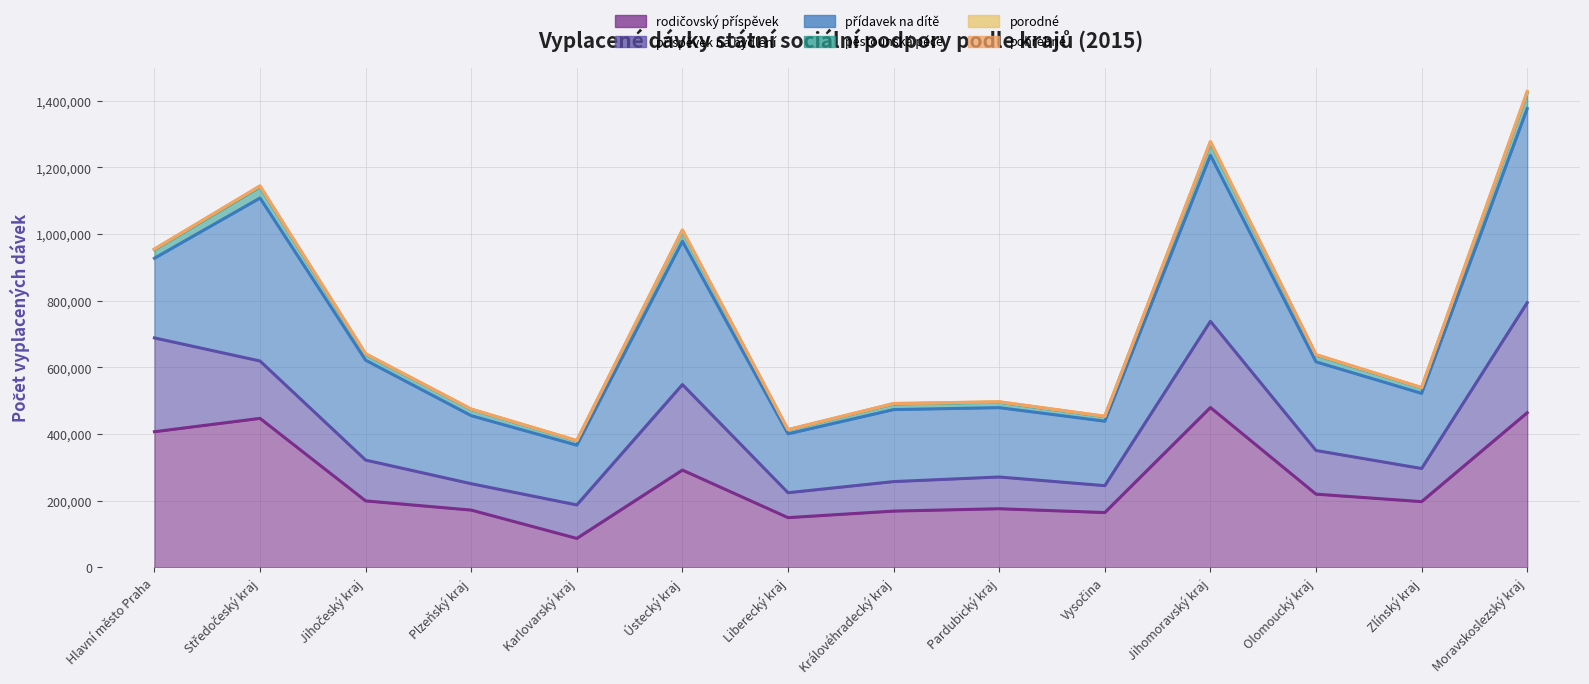

How many values in the pohřebné series are below 636720?

7